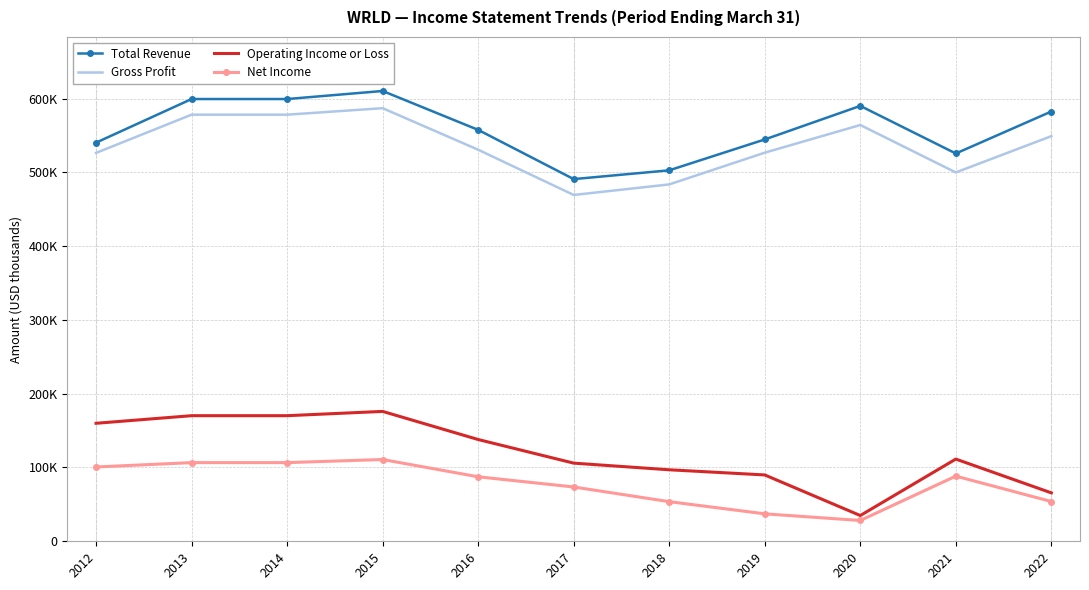

What are all the series names shown in the legend?

Total Revenue, Gross Profit, Operating Income or Loss, Net Income